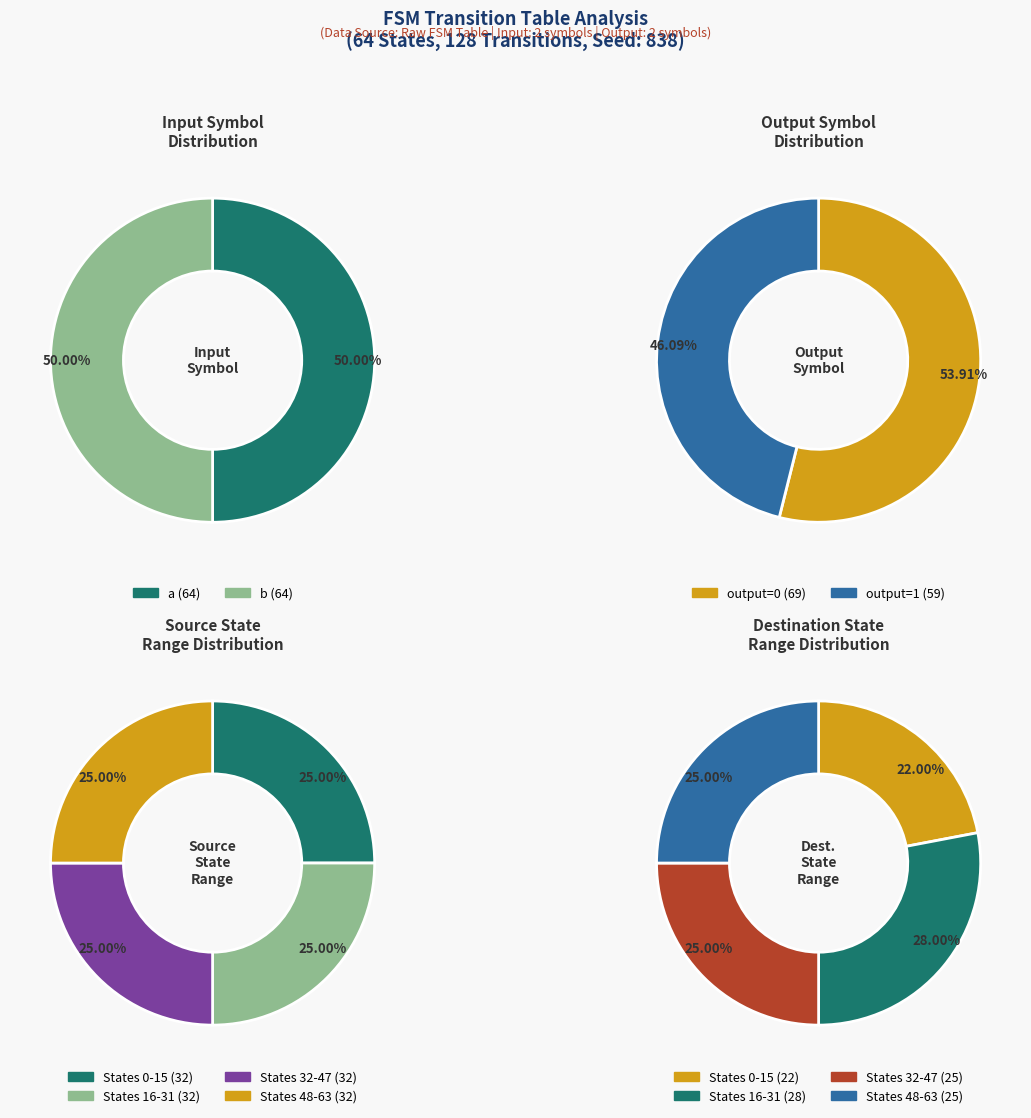

Between a and b, which series saw the biggest shift?

input_symbol